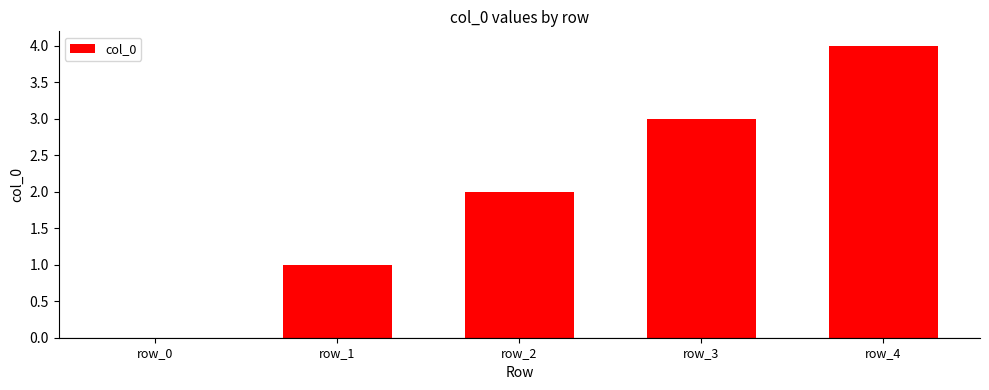

How many positive values are there?

4